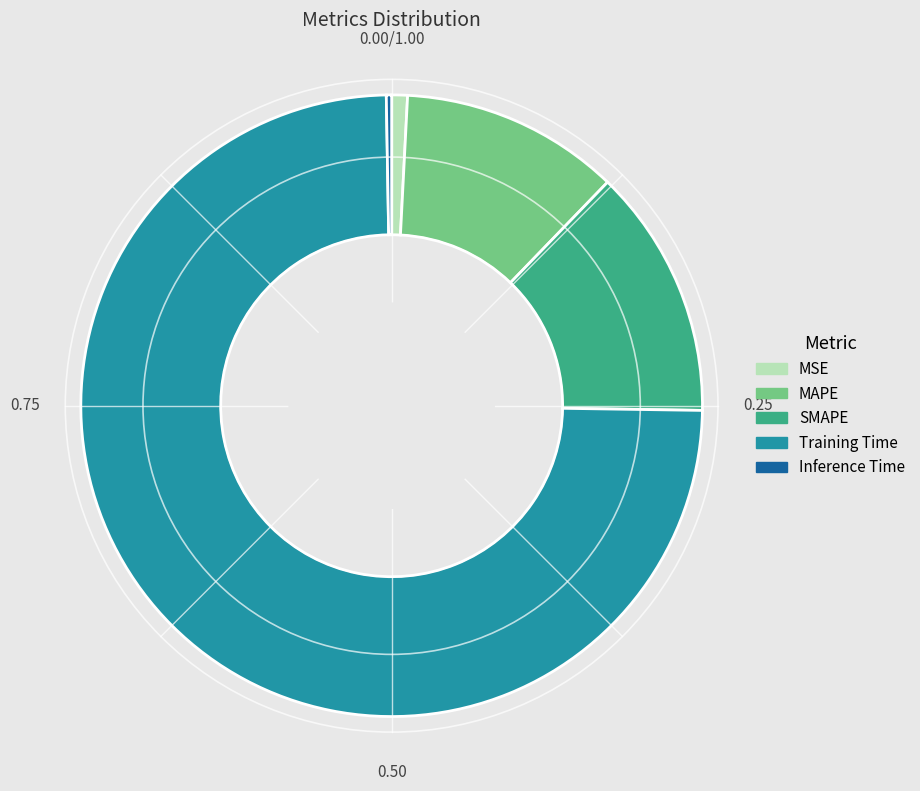

Does MSE represent more than half of the total?

No